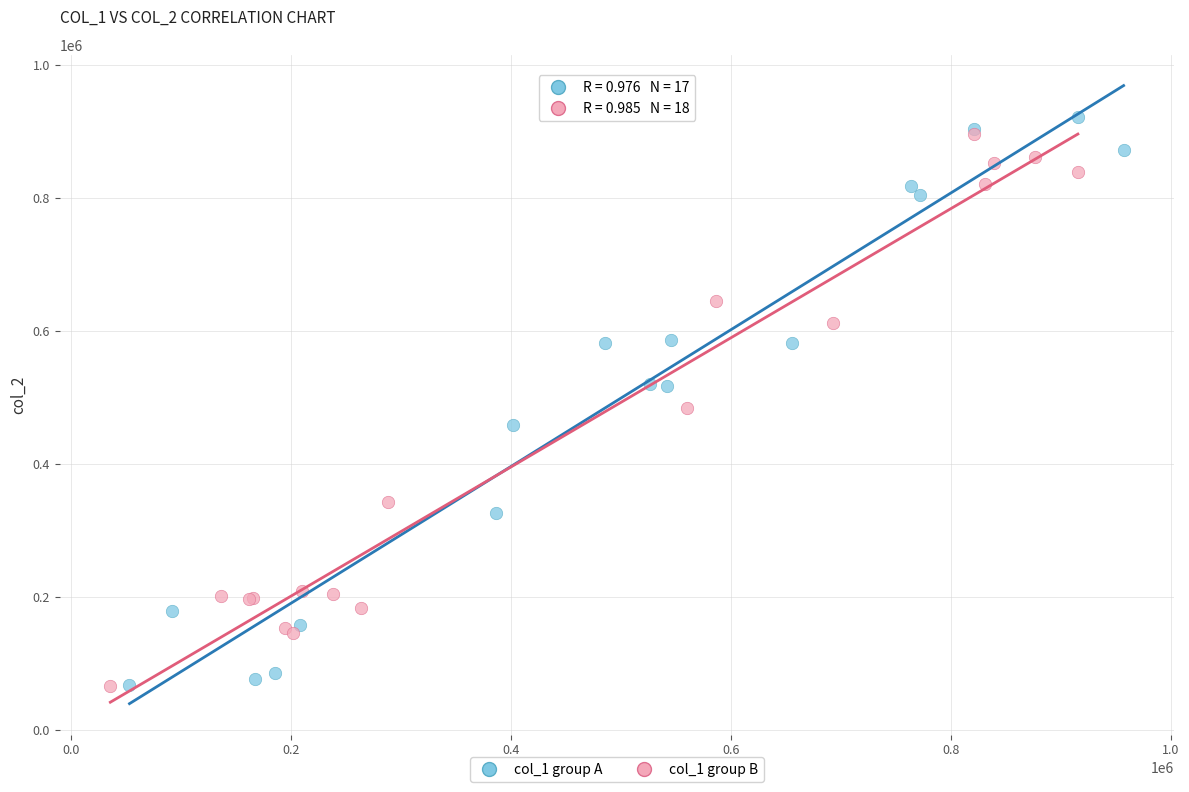

Which series contains the highest Y value?

col_1 group A